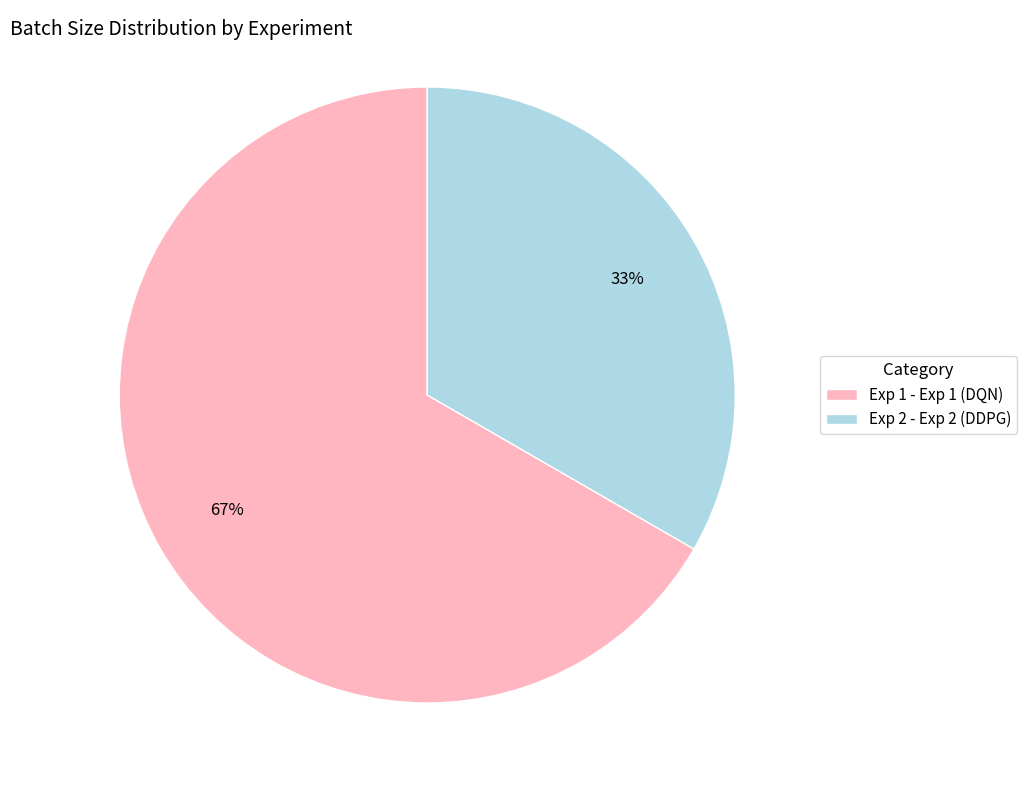

The Exp 2 - Exp 2 (DDPG) slice represents 33% of the pie. True or false?

True